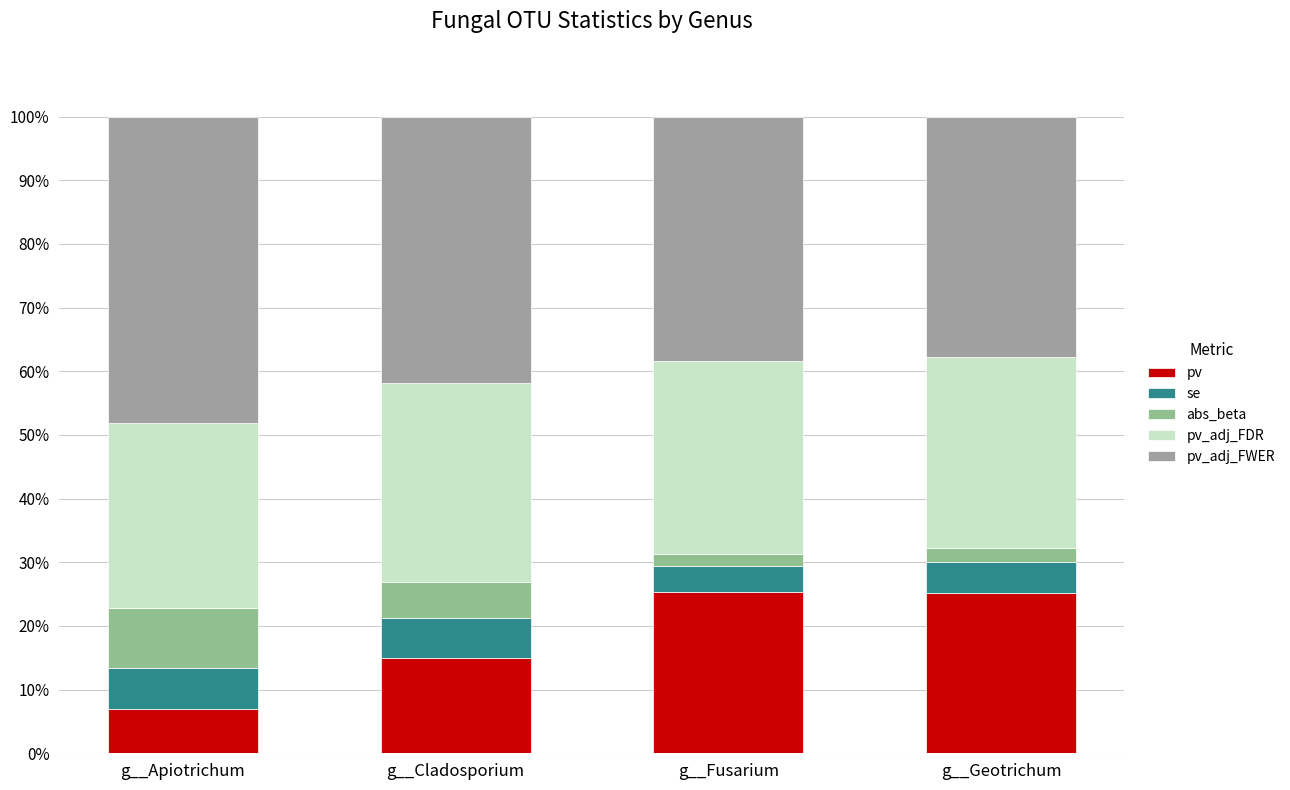

Where is pv_adj_FDR nearest to the value 30?

g__Geotrichum